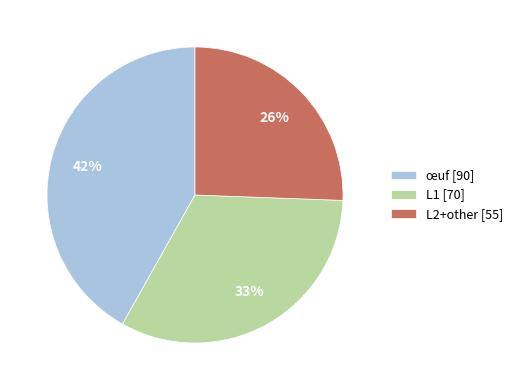

Which slice is the largest?

œuf [90]